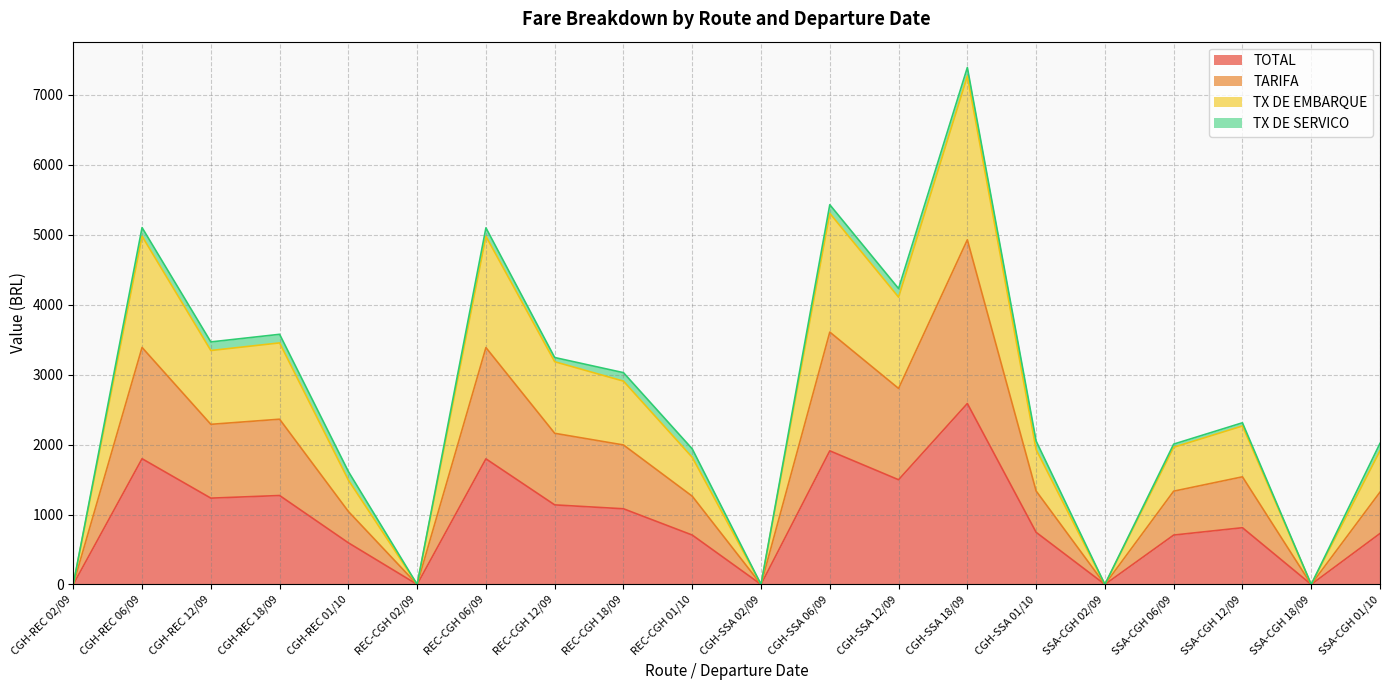

True or false: TOTAL has a value of 0.0 at SSA-CGH 18/09.

True